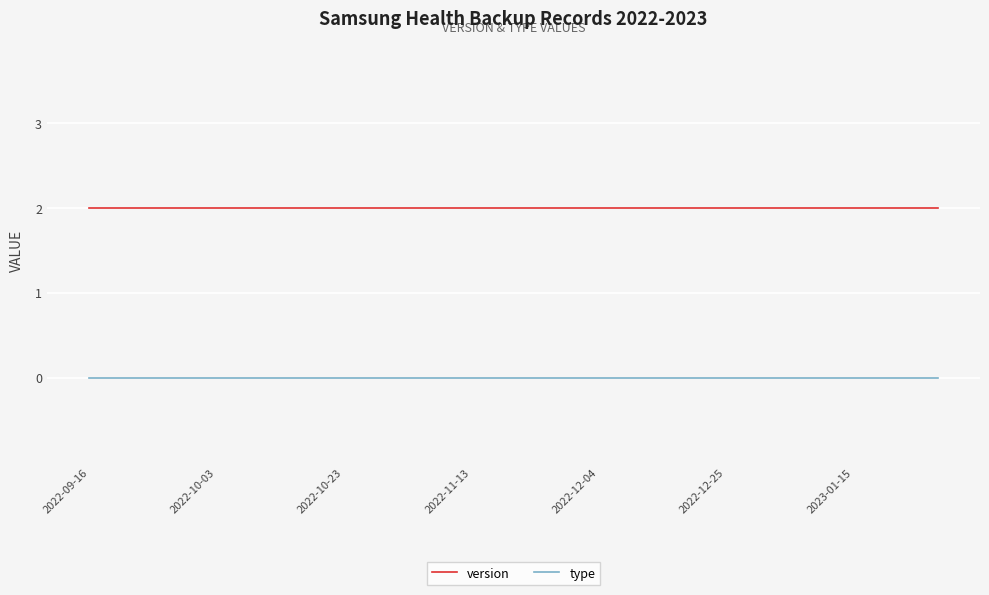

True or false: type and version intersect in this chart.

False